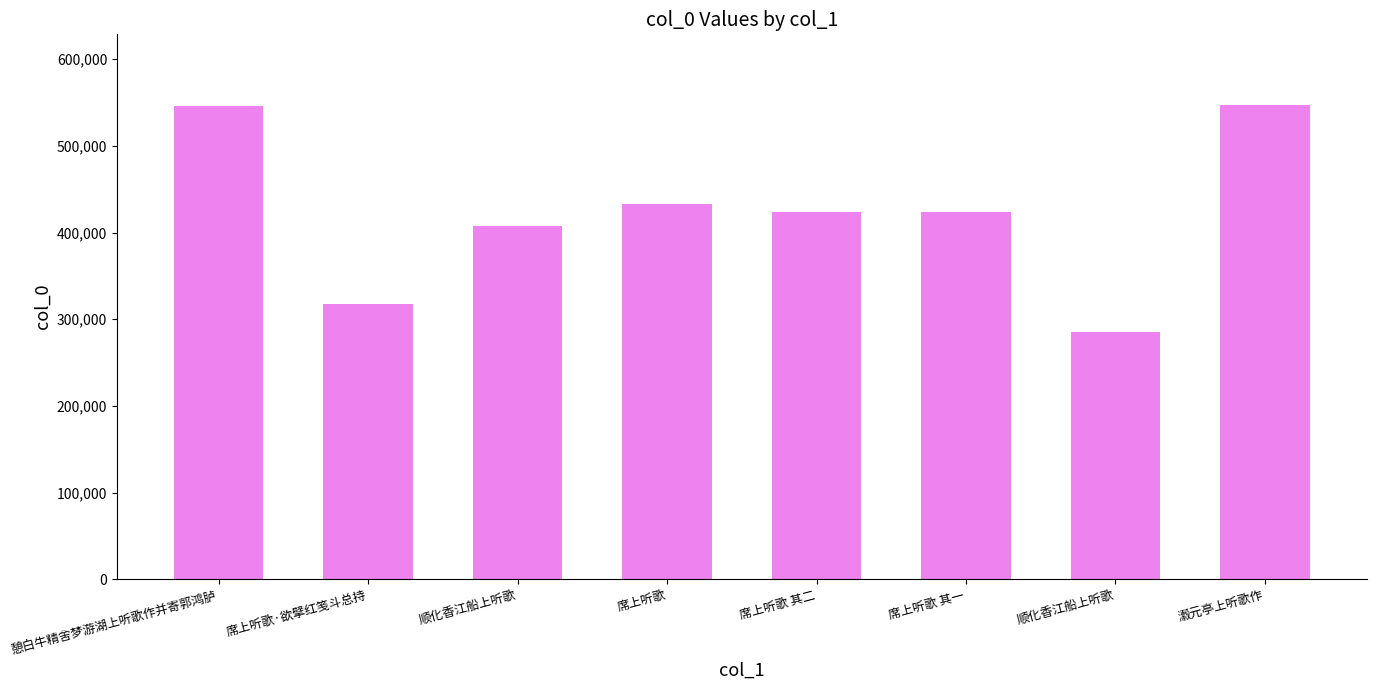

What is the ratio of the value at 憩白牛精舍梦游湖上听歌作并寄郭鸿胪 to the value at 席上听歌·欲擘红笺斗总持?

1.7